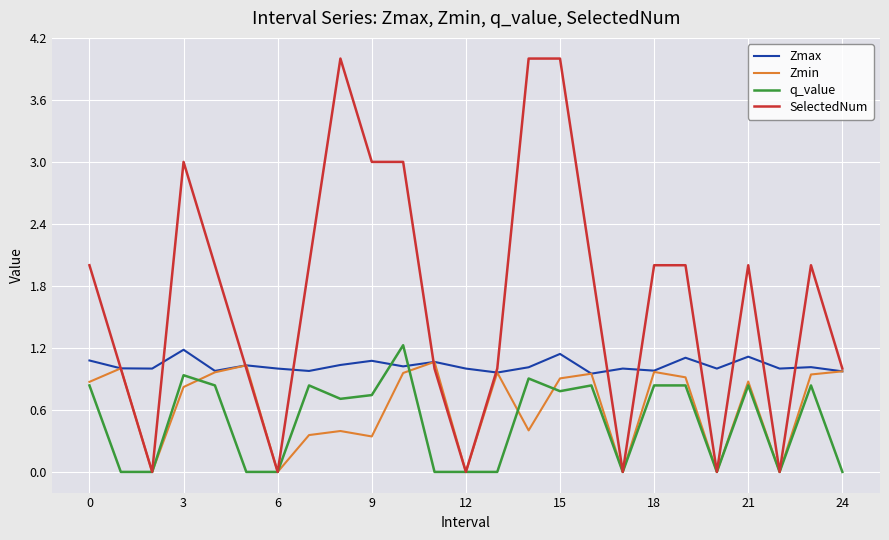

Which series has the largest total across all categories?

SelectedNum